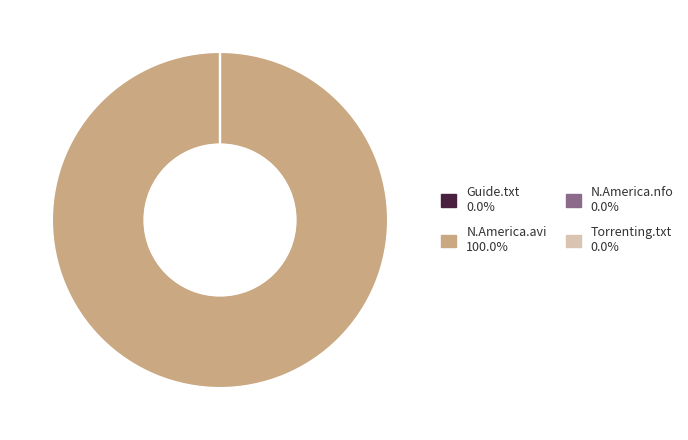

Is there any slice that represents more than half of the pie?

Yes